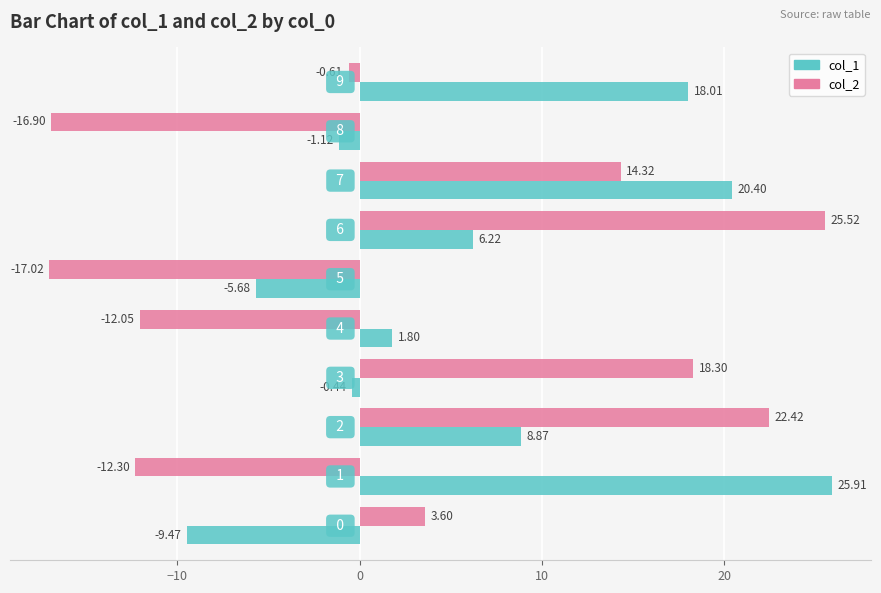

How many values in the col_2 series are below 3?

5